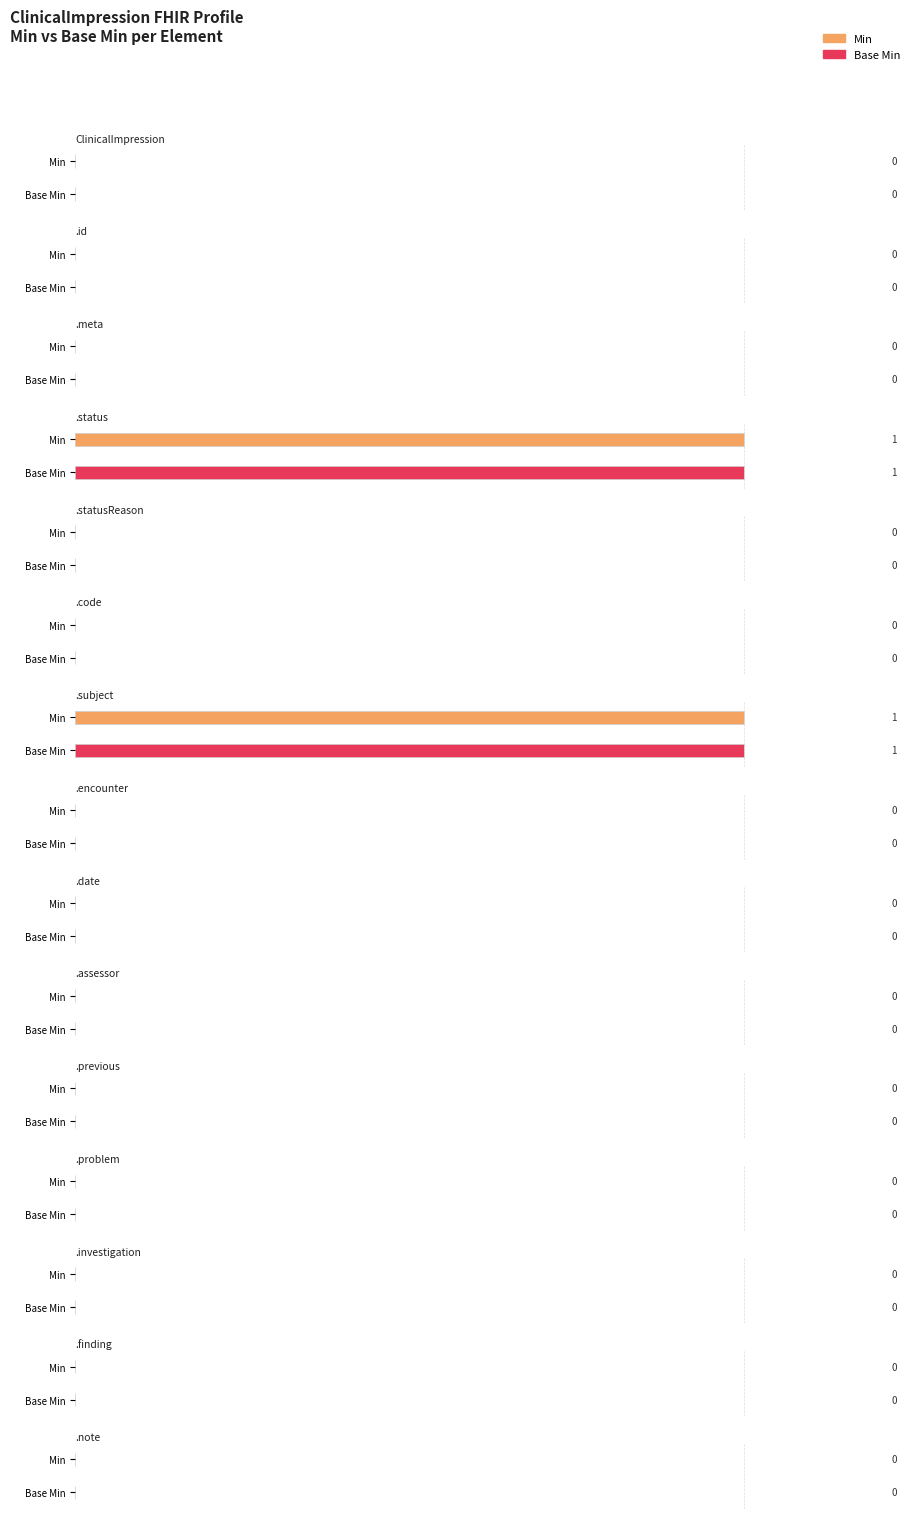

At which label is Min closest to 0?

ClinicalImpression